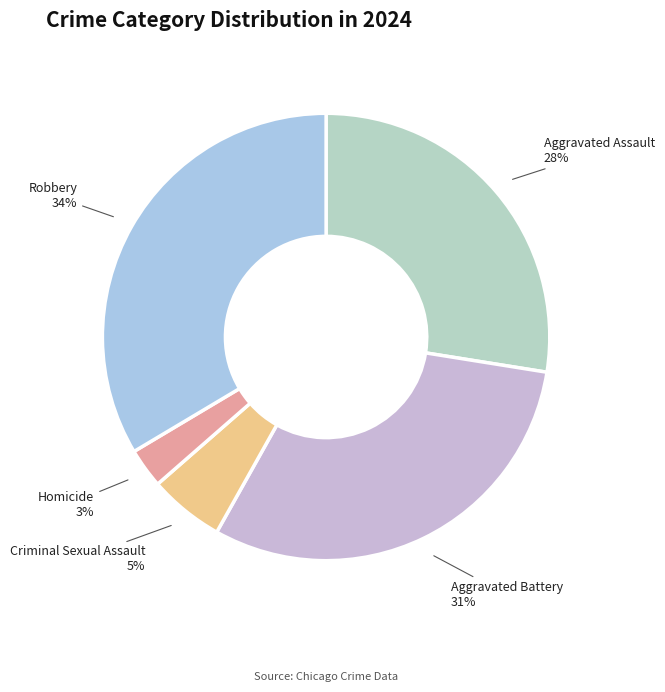

To the nearest percent, what is the average slice percentage?

20%